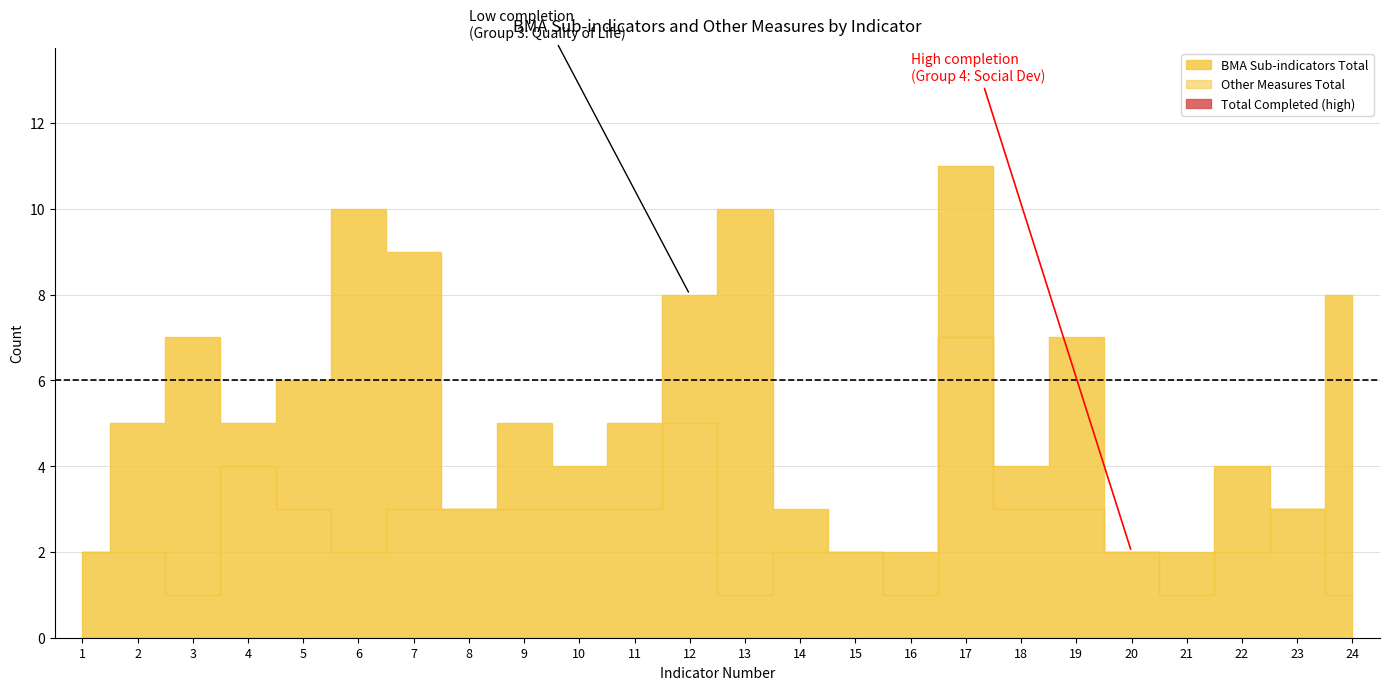

At which label does Total Completed first exceed 2?

2